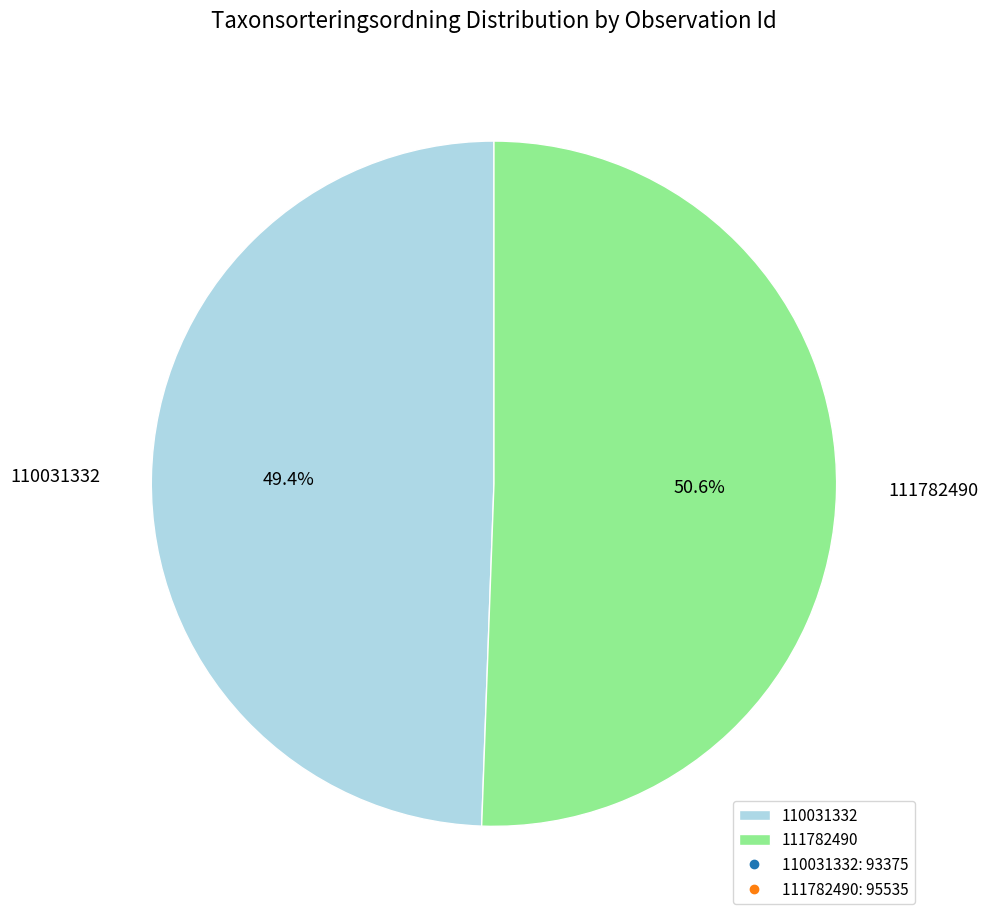

Which category has the smallest portion of the pie?

110031332